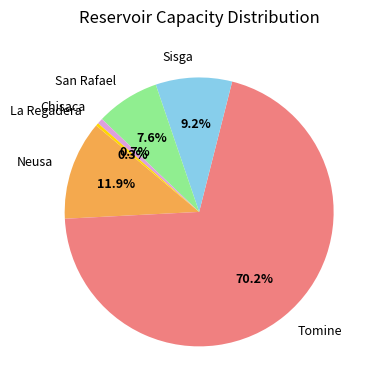

Approximately how many times larger is the value at Neusa compared to La Regadera?

35.5